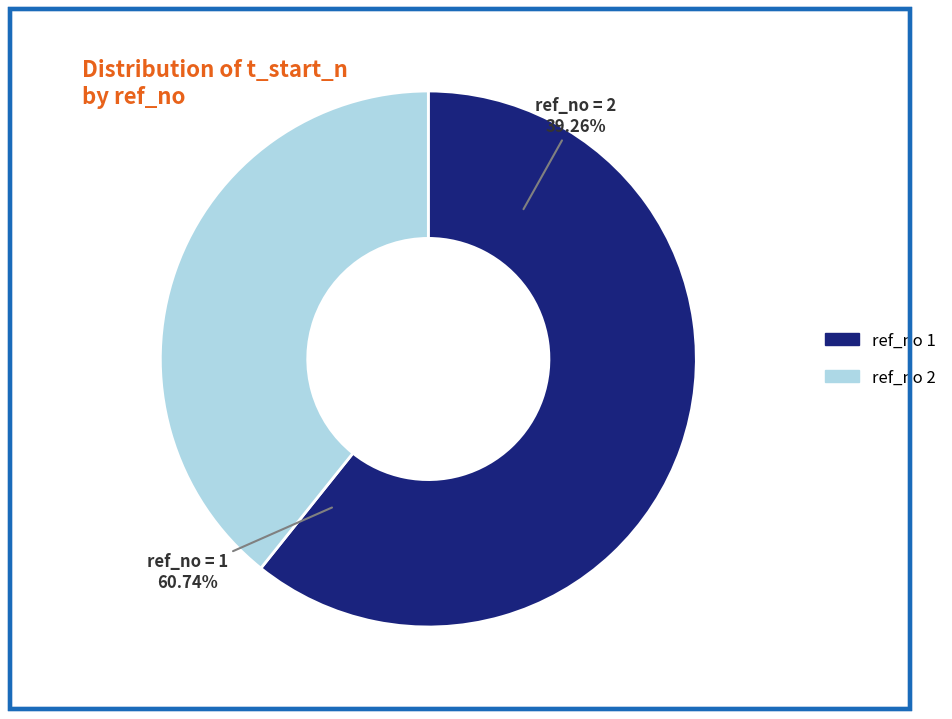

What is the largest slice in the pie chart?

1